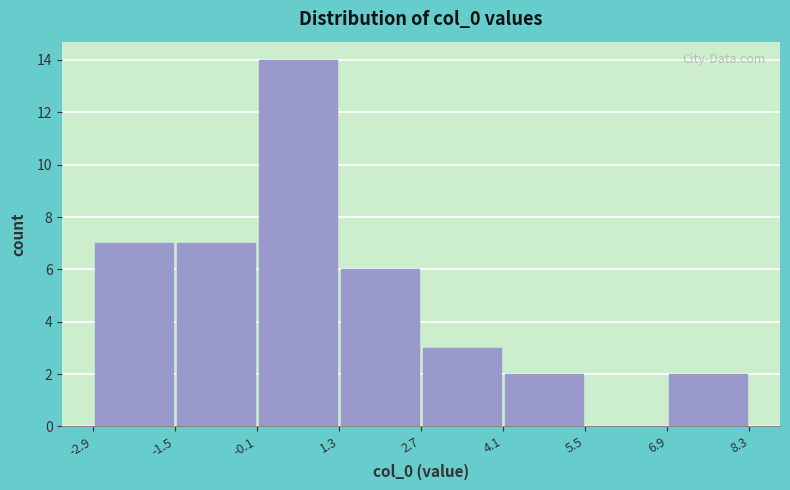

What is the height of the bar covering 4.1 to 5.5 on the x-axis? The values are not printed on the chart, so give them approximately, as read against the axis.

2